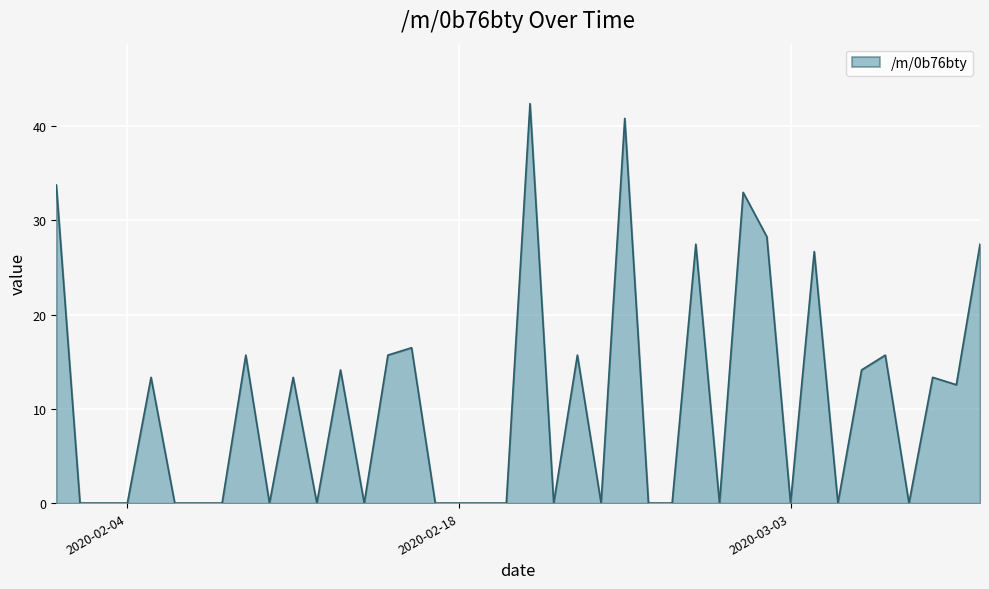

What is the difference between the maximum and minimum values?

42.4